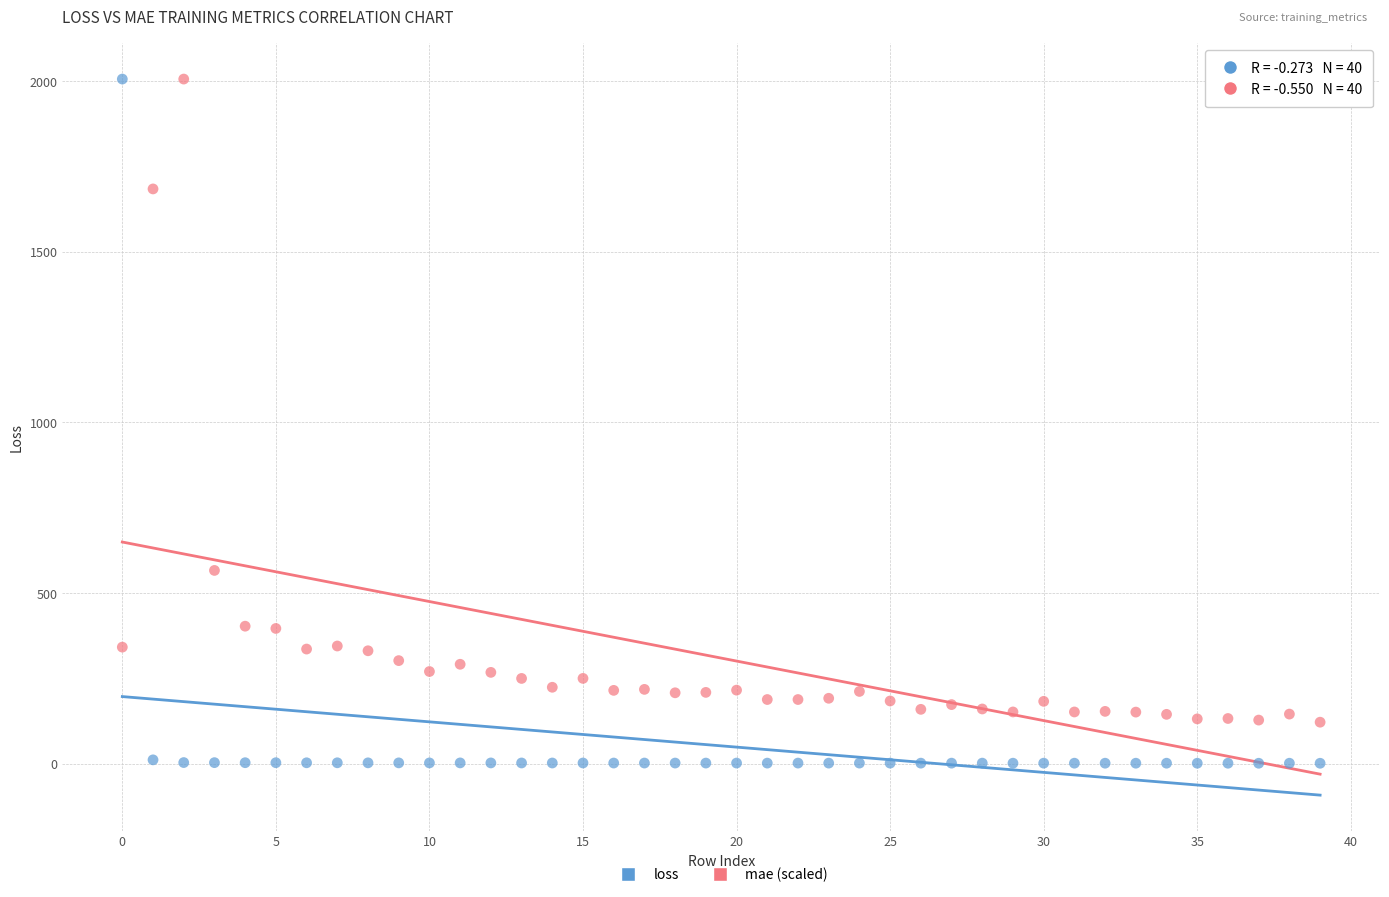

Which series has the widest spread of Y values?

loss